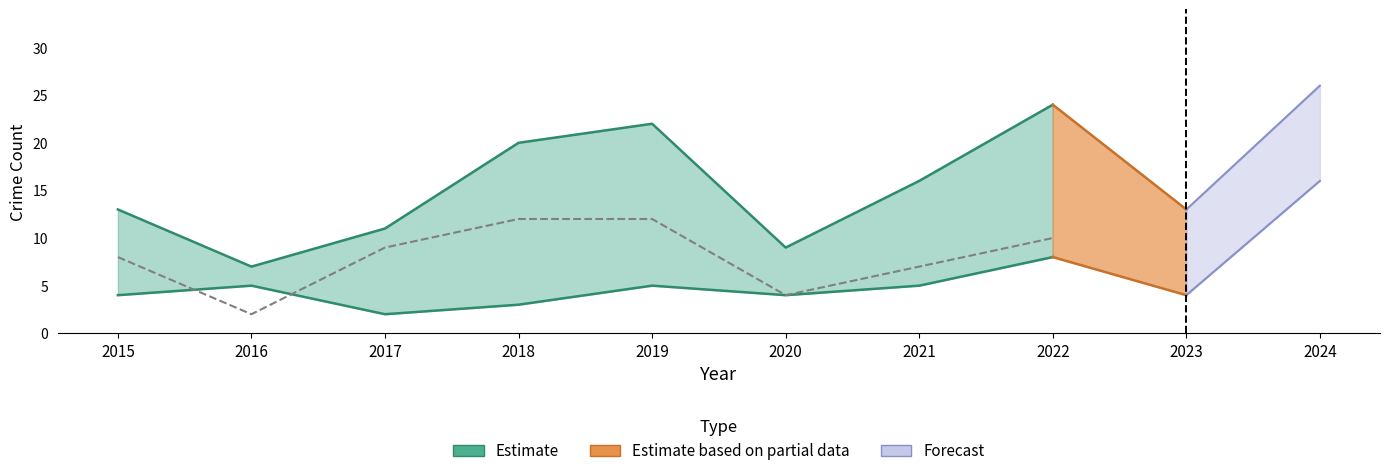

Does the chart display data point markers on the line(s)?

No